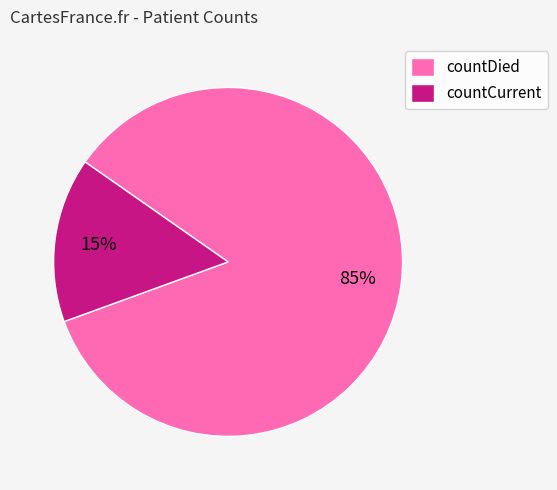

Is countCurrent the majority of the pie?

No